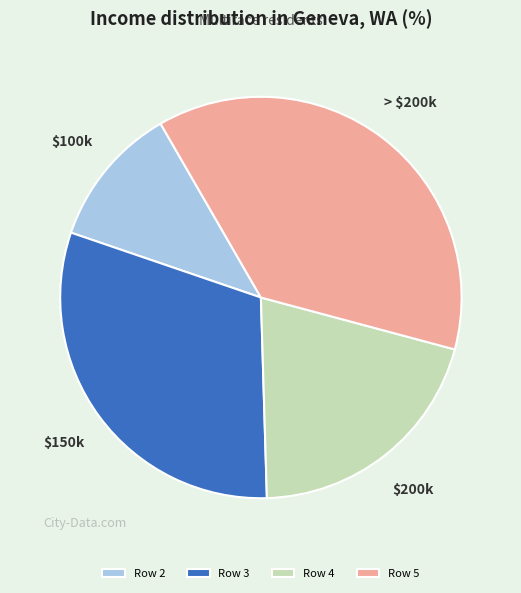

Rank the categories by value from lowest to highest.

Row 2, Row 4, Row 3, Row 5